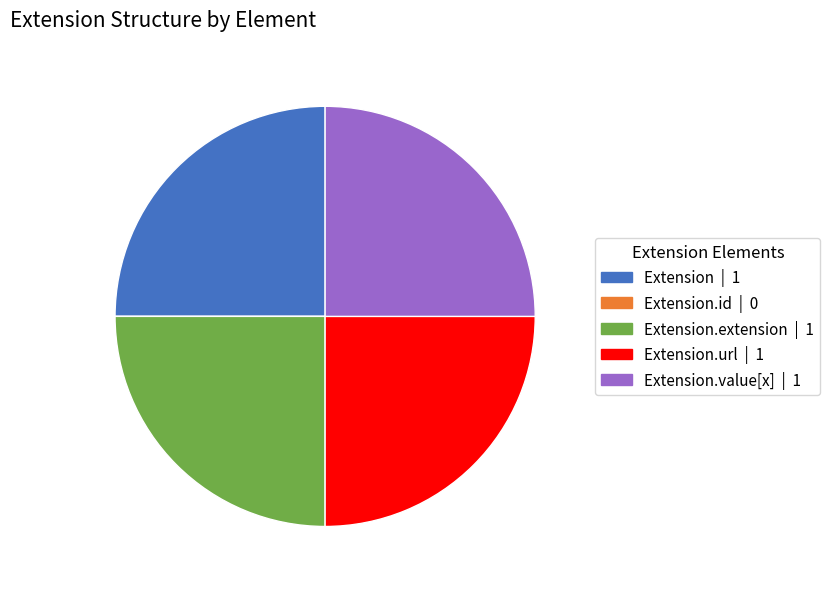

Is there a majority slice in this chart?

No